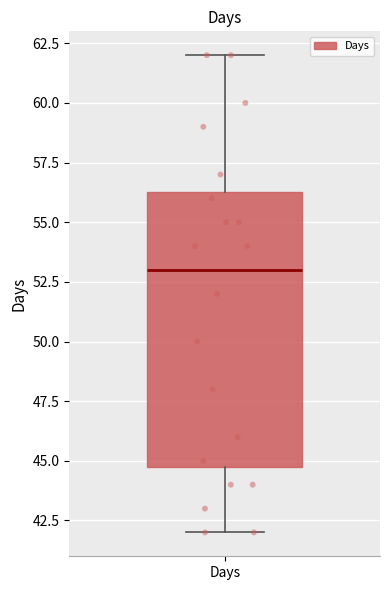

Transcribe this box plot: give where the median line is, the range the box spans, and where the two whiskers end, as read against the y-axis. The values are not printed on the chart, so give them approximately, as read against the axis.

median 53.0, box 45.0 to 56.5, whiskers 42.0 to 62.0